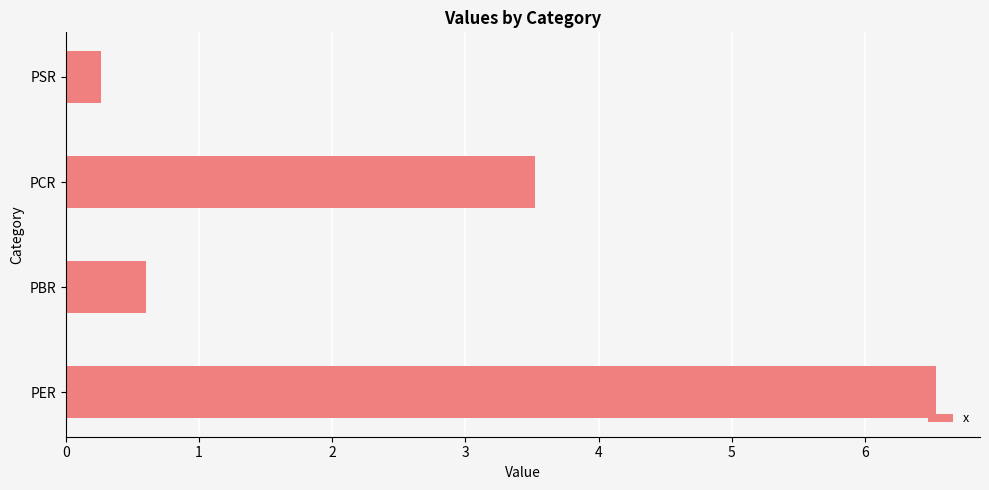

What is the difference between the second highest and minimum values?

3.3